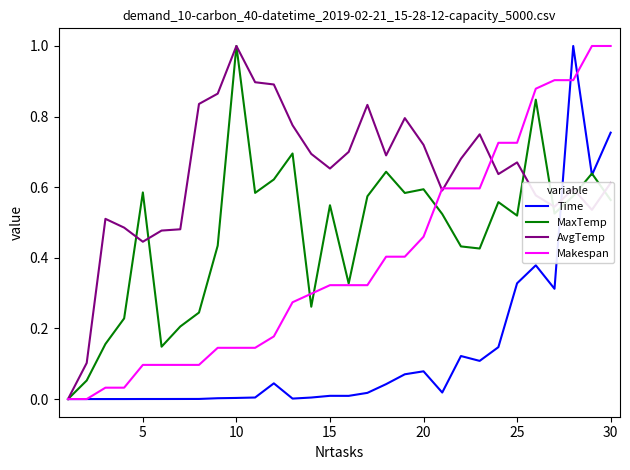

What is the maximum value for AvgTemp?

1.0